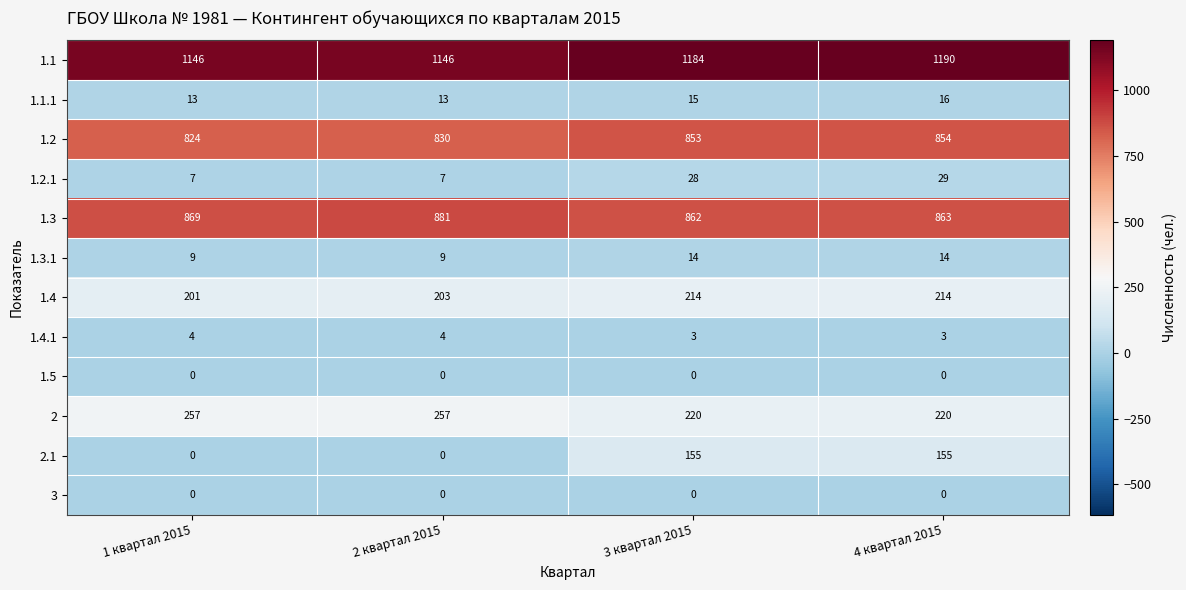

The value of 1.4.1 at 4 квартал 2015 is 3. True or false?

True